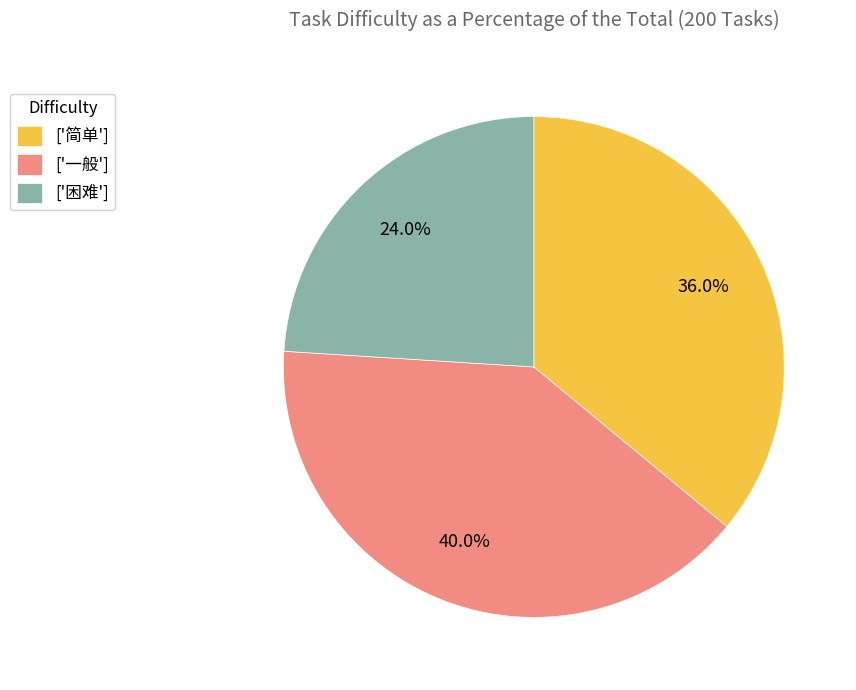

What percentage do ['困难'] and ['简单'] together represent?

60.0%